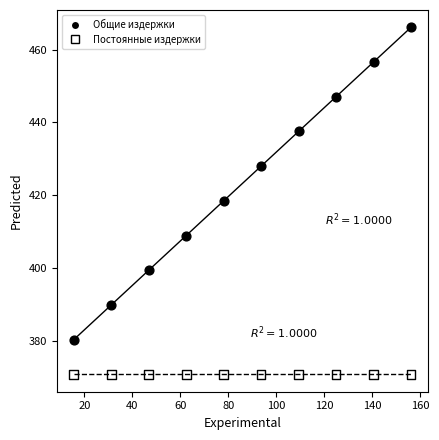

Which series contains the highest Y value?

Общие издержки